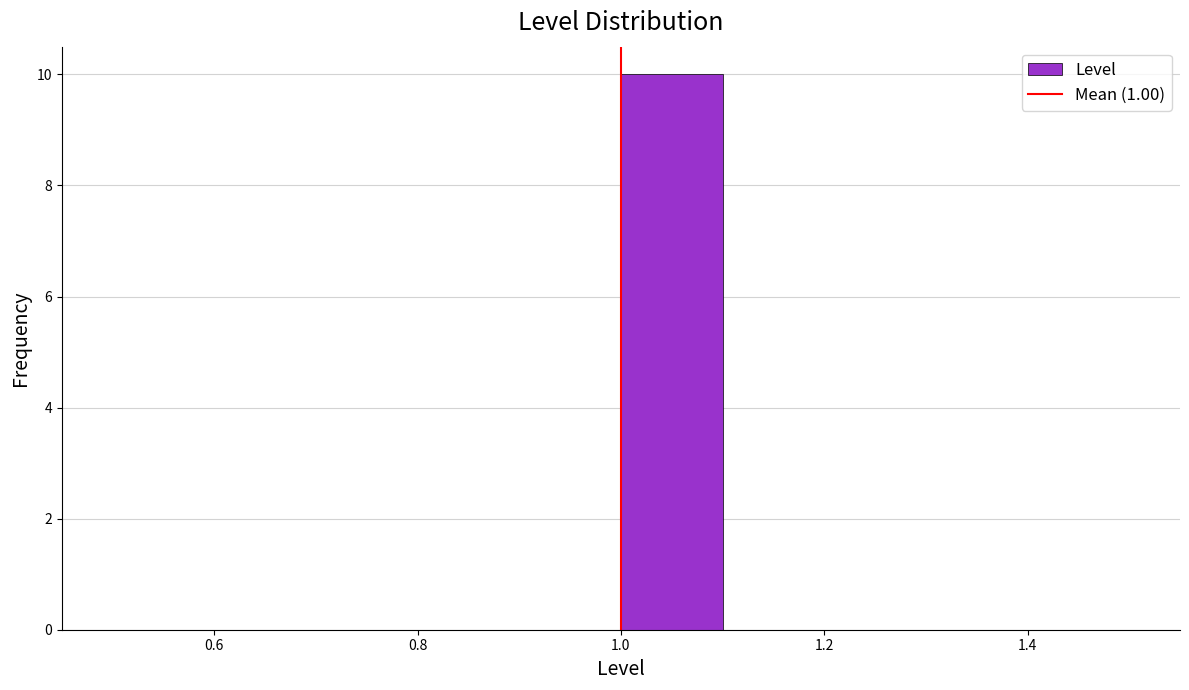

Reading left to right, transcribe this chart: for each bar, give the range it covers on the x-axis and its height. The values are not printed on the chart, so give them approximately, as read against the axis.

0.5 to 0.6: 0
0.6 to 0.7: 0
0.7 to 0.8: 0
0.8 to 0.9: 0
0.9 to 1.0: 0
1.0 to 1.1: 10
1.1 to 1.2: 0
1.2 to 1.3: 0
1.3 to 1.4: 0
1.4 to 1.5: 0